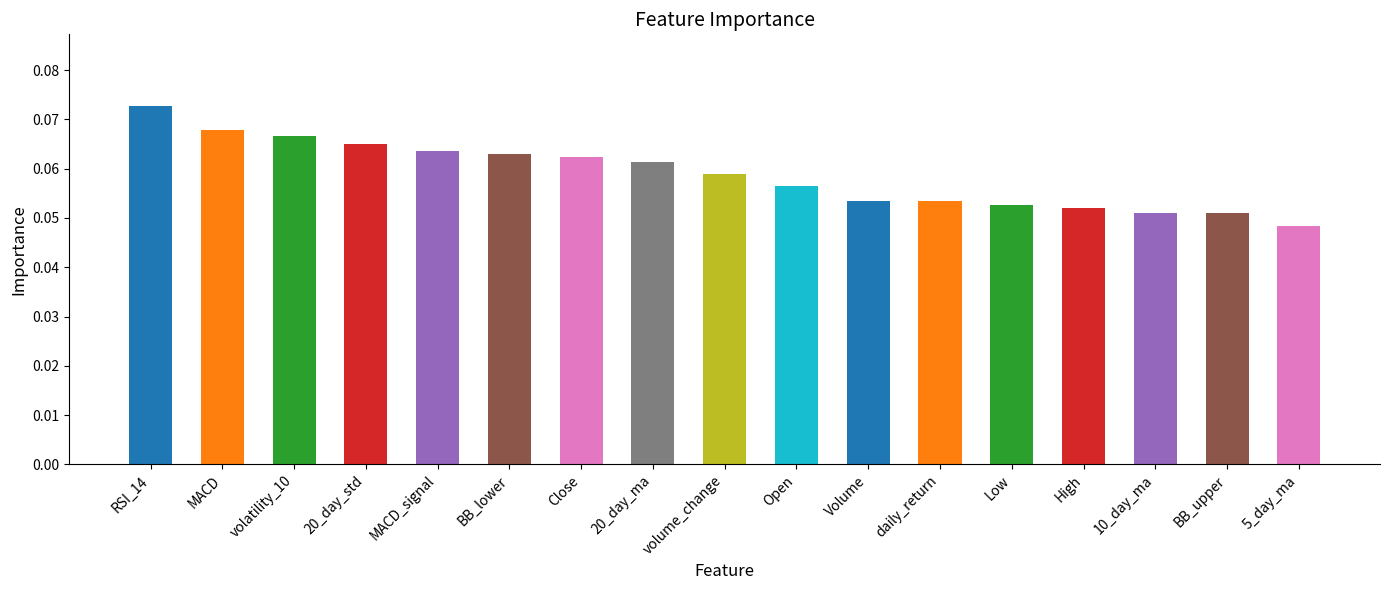

What is the label of the 9th bar from the right?

volume_change